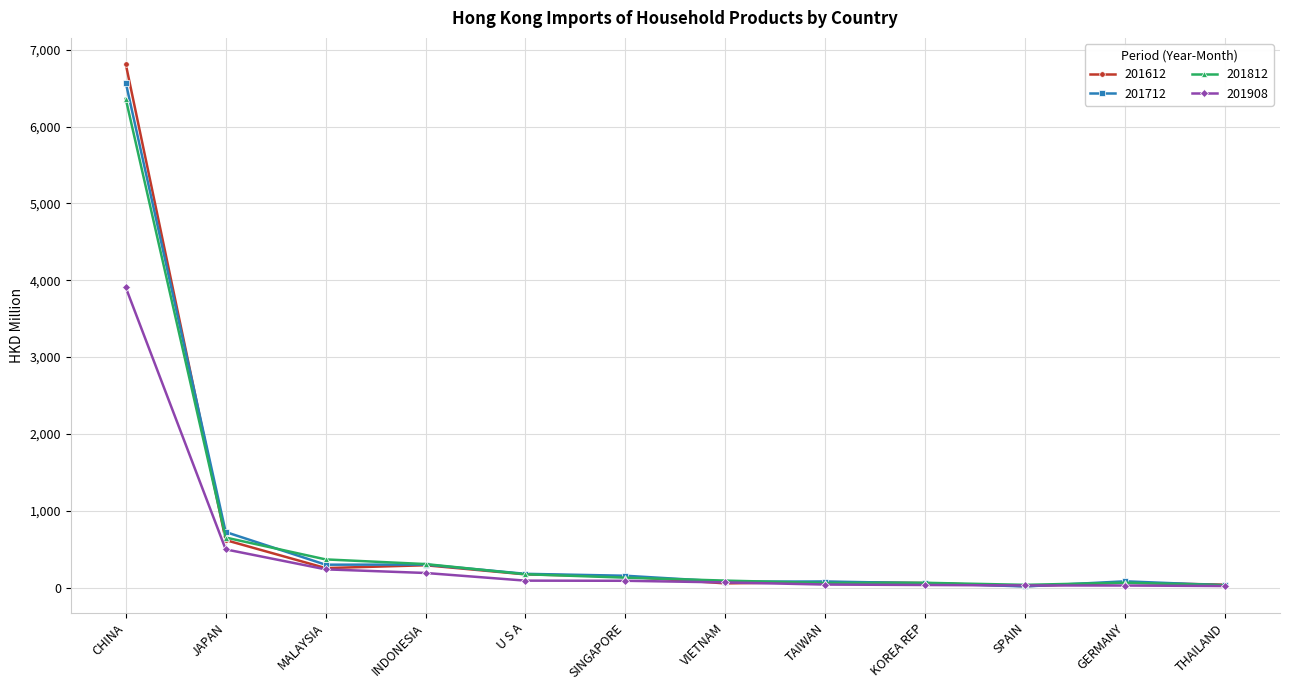

Which series has the largest range (max minus min)?

201612